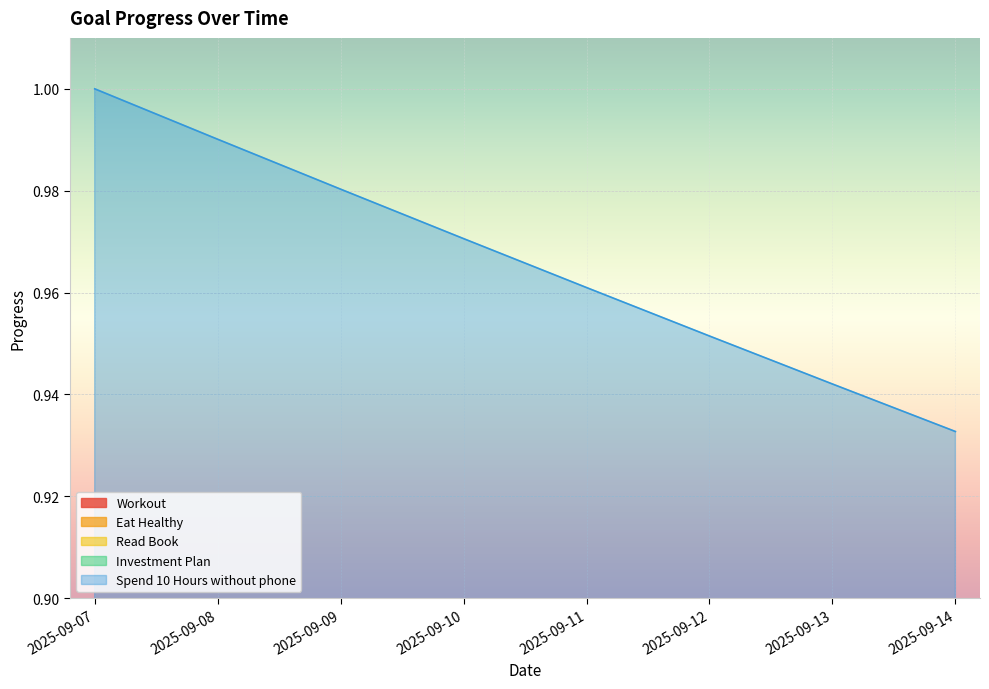

The Read Book series shows 0.3 at 2025-09-12. True or false?

False